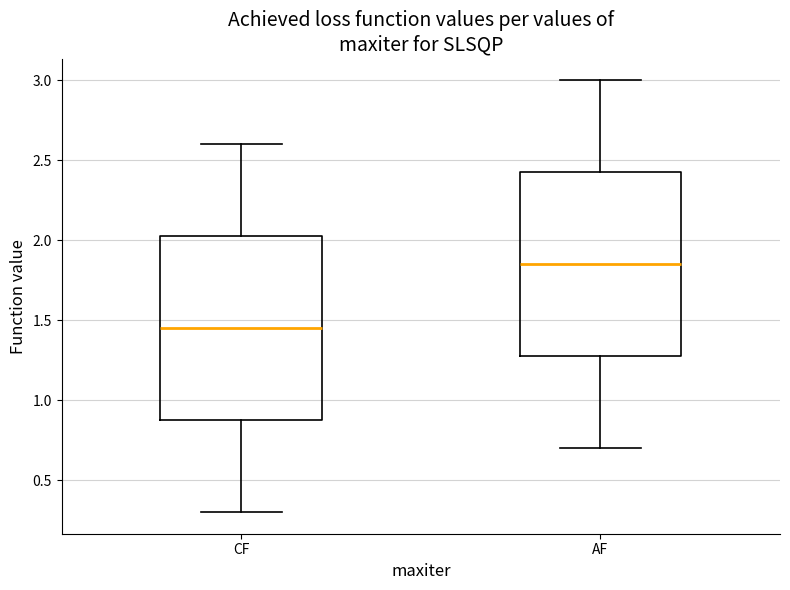

Reading left to right, read every box against the y-axis: the position of its median line, the range the box covers, and the ends of its whiskers. The values are not printed on the chart, so give them approximately, as read against the axis.

CF: median 1.45, box 0.90 to 2.05, whiskers 0.30 to 2.60
AF: median 1.85, box 1.30 to 2.45, whiskers 0.70 to 3.00